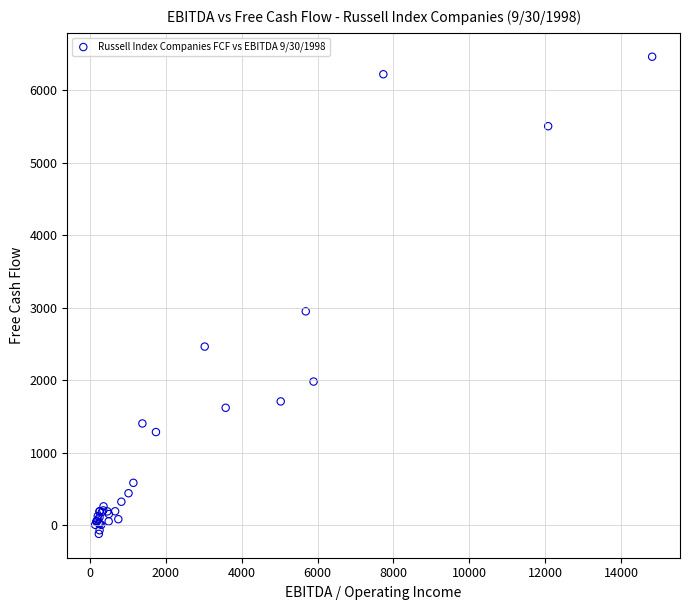

What Y value in the scatter plot is closest to 3173?

2952.0